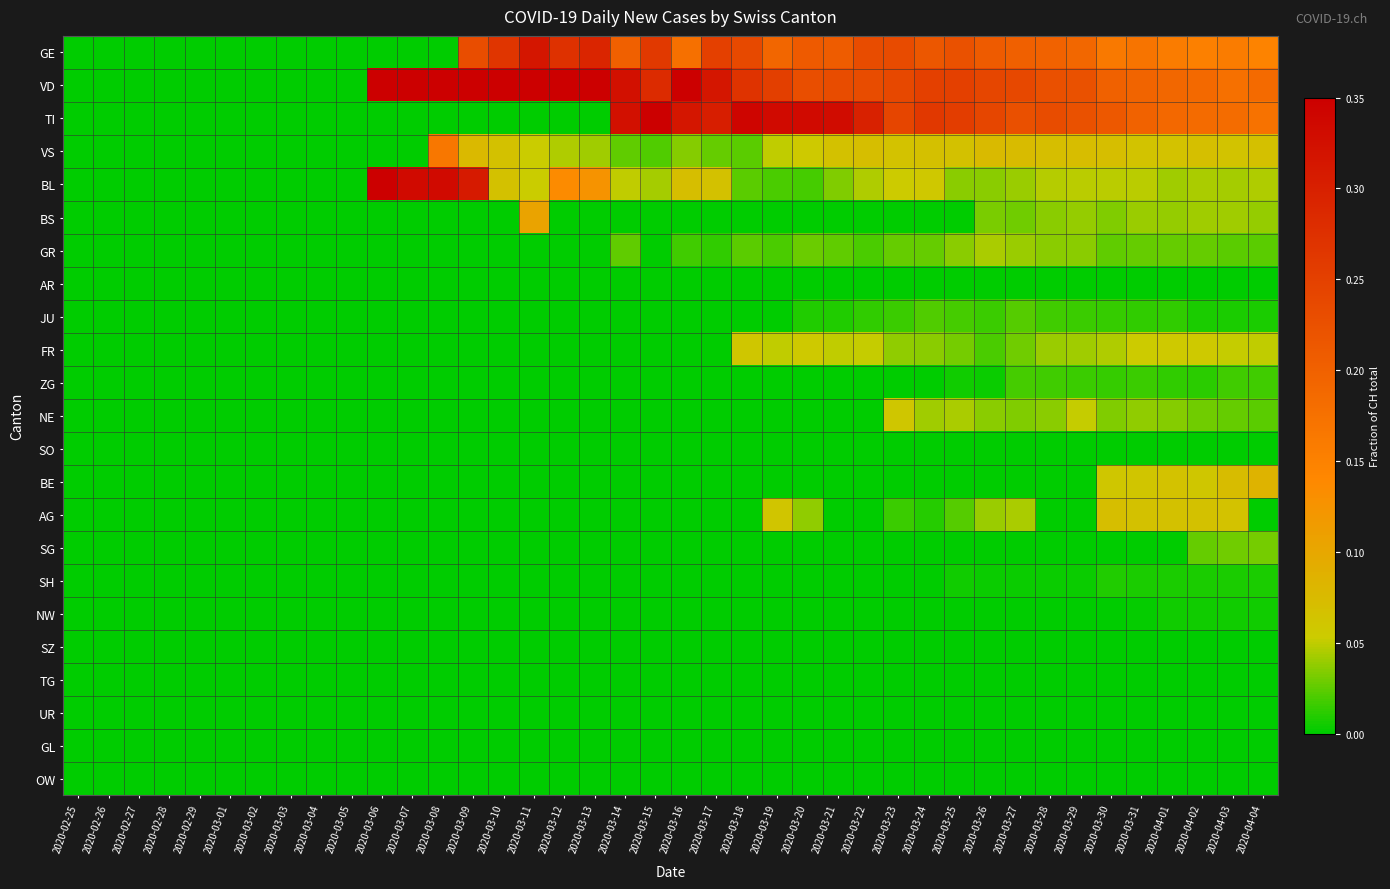

What is the spread (max minus min) of values at 2020-04-02?

0.2